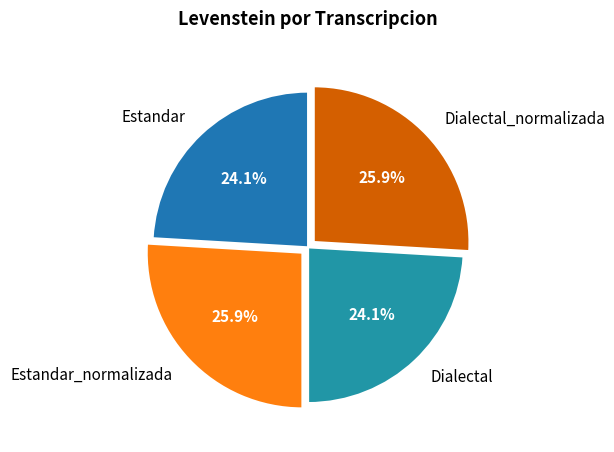

Approximately how many times larger is the value at Dialectal compared to Estandar_normalizada?

0.9